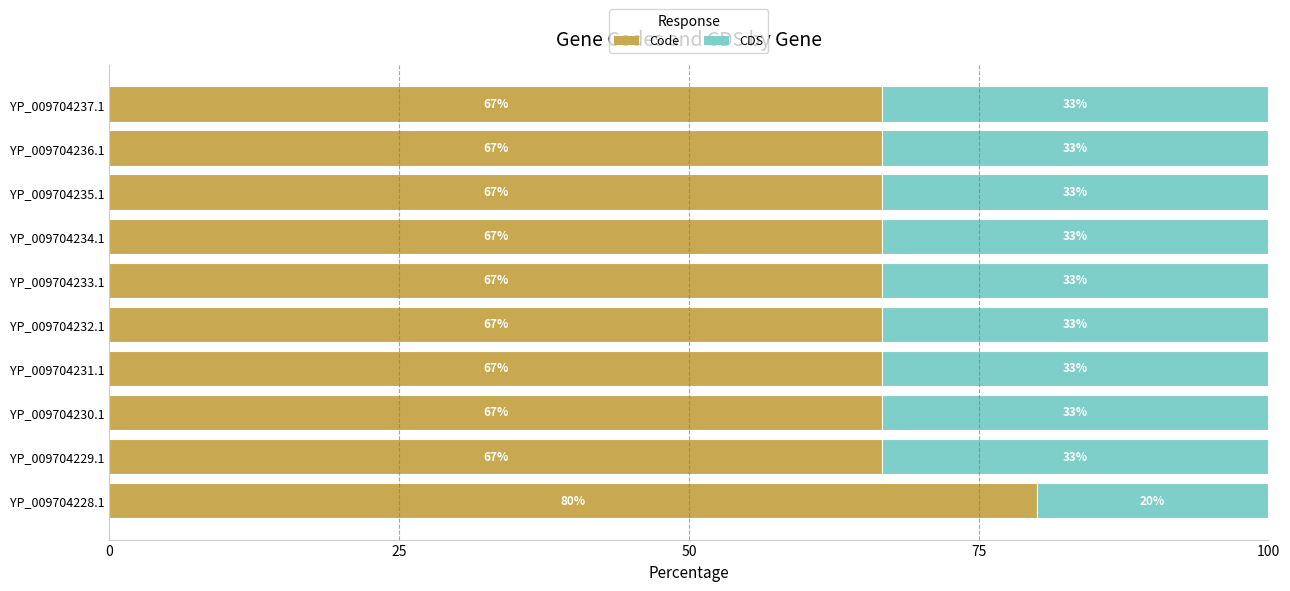

The value of Code at YP_009704232.1 is 66.7. True or false?

True